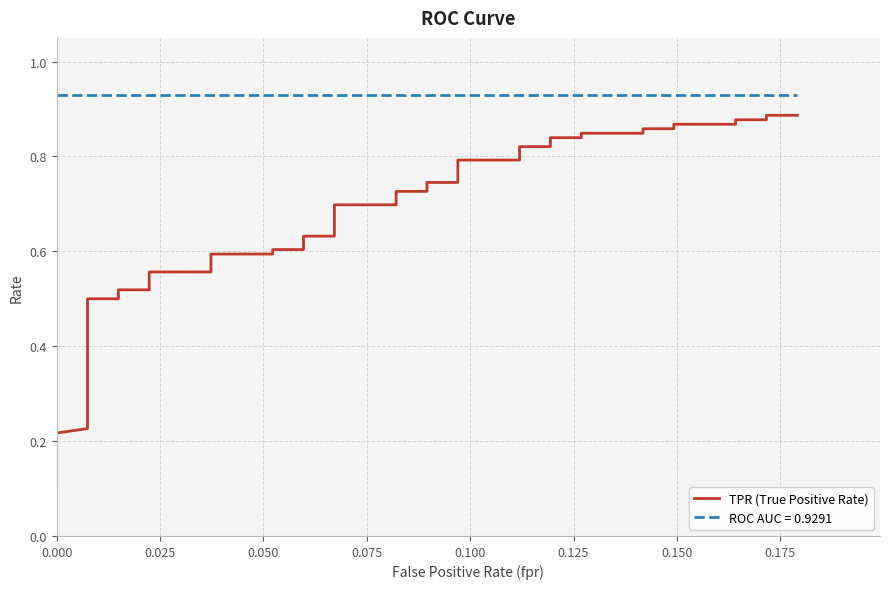

What is the label of the 17th point from the left?

16